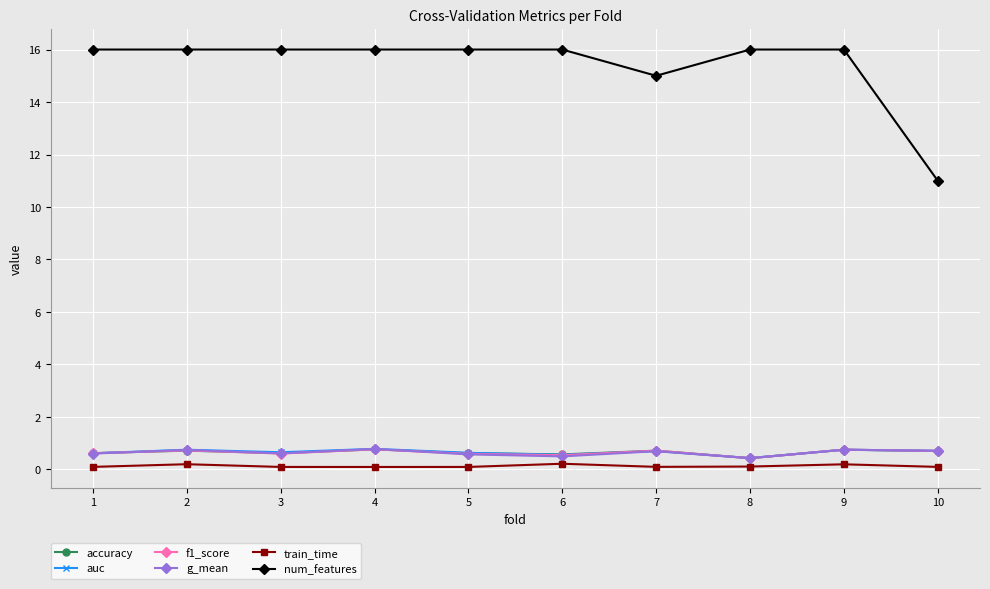

Between 7 and 10, which series saw the biggest shift?

num_features